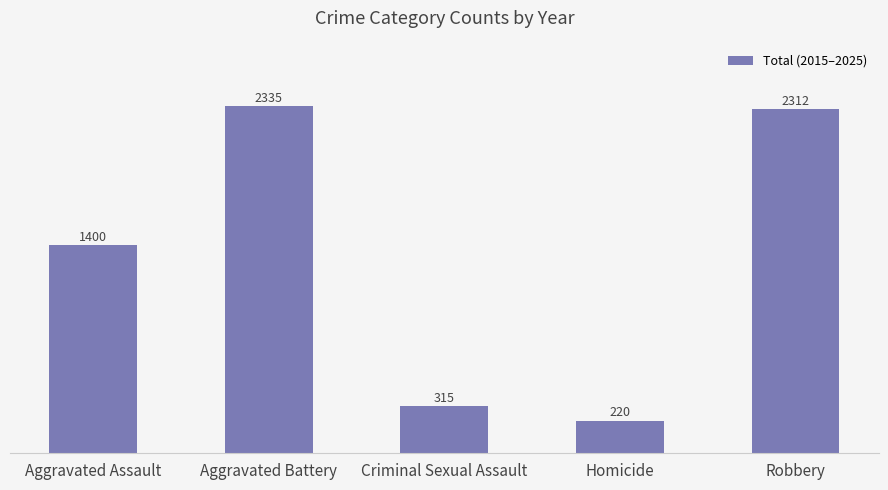

Reading left to right, extract all data points from this chart.

1400	2335	315	220	2312